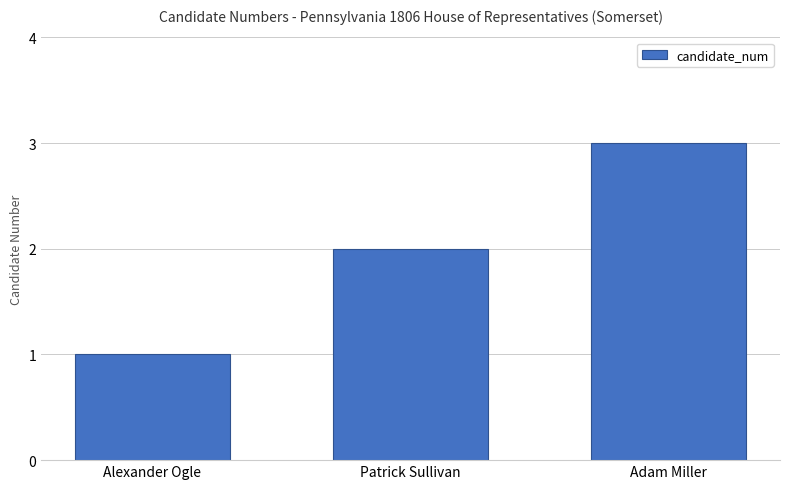

Which label corresponds to the smallest value in the chart?

Alexander Ogle